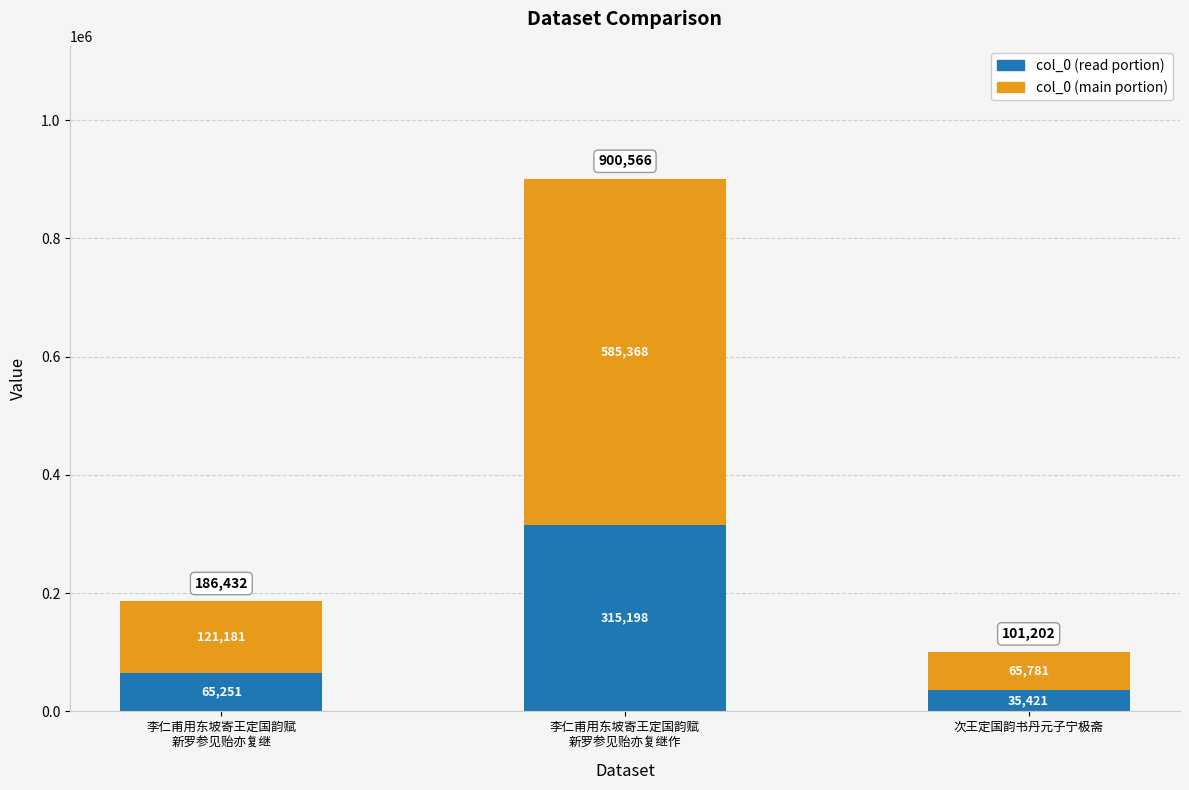

True or false: col_0 (read portion) has a value of 35420.7 at 次王定国韵书丹元子宁极斋.

True